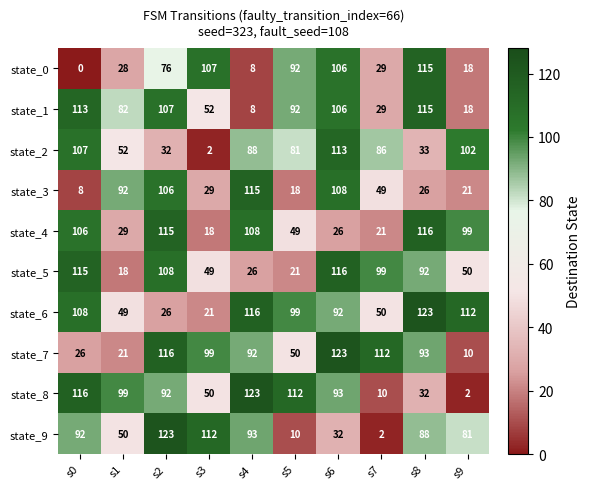

How many data points does each series have?

10